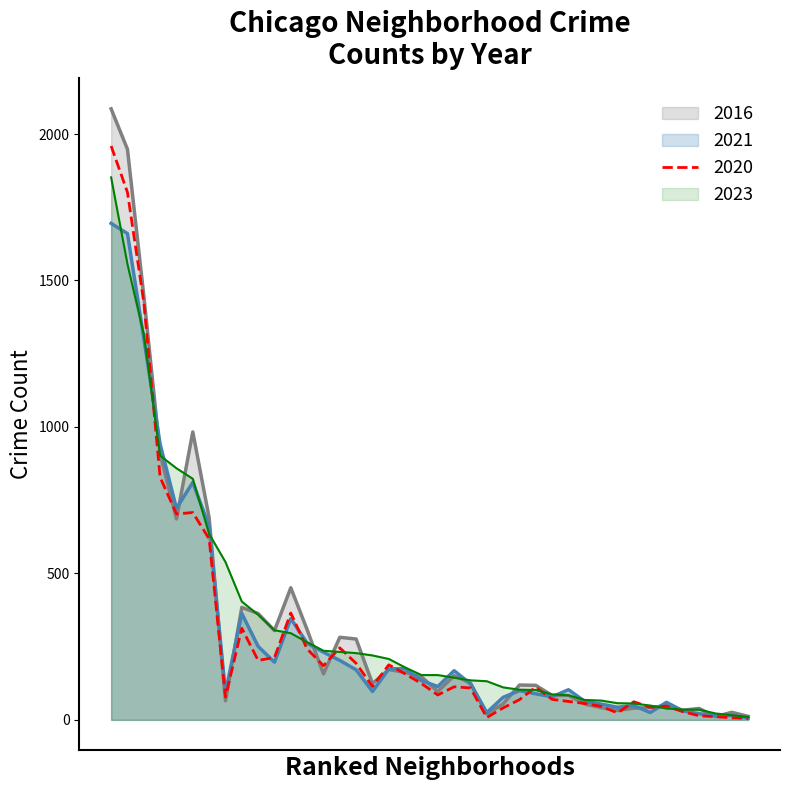

The value of 2017 at Burnside is 77. True or false?

False